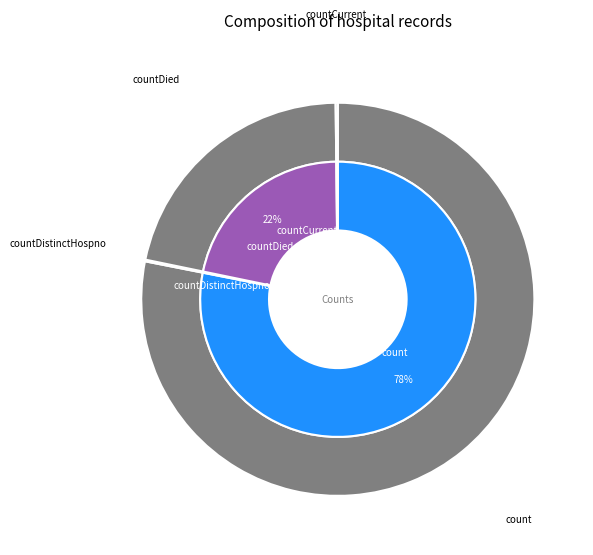

How many slices are in this pie chart?

5